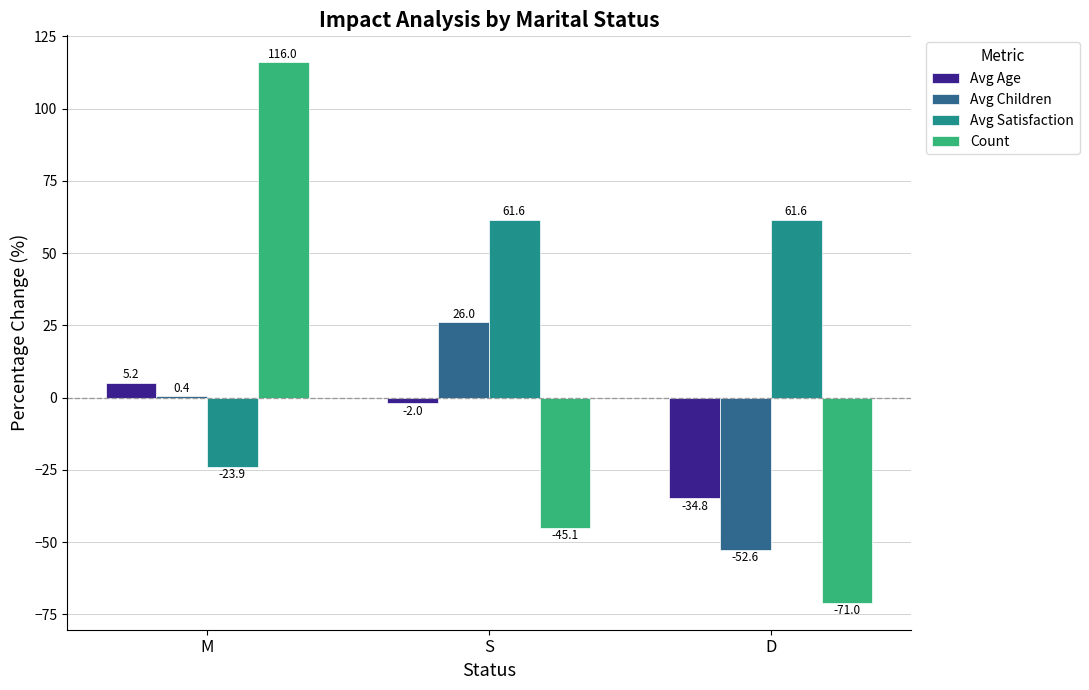

Read the Avg Age value at M.

5.2